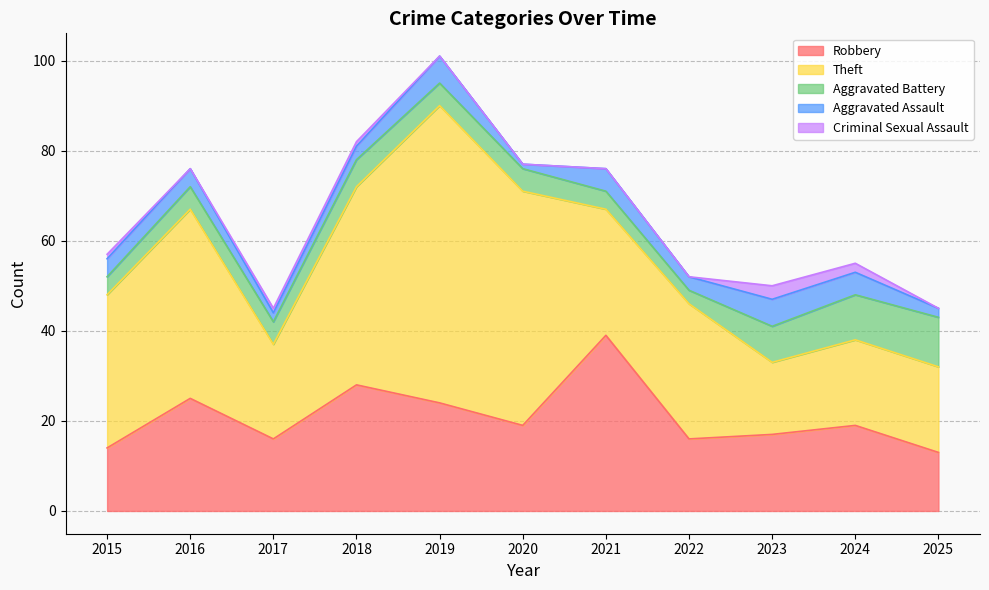

The Criminal Sexual Assault series shows 0 at 2017. True or false?

False